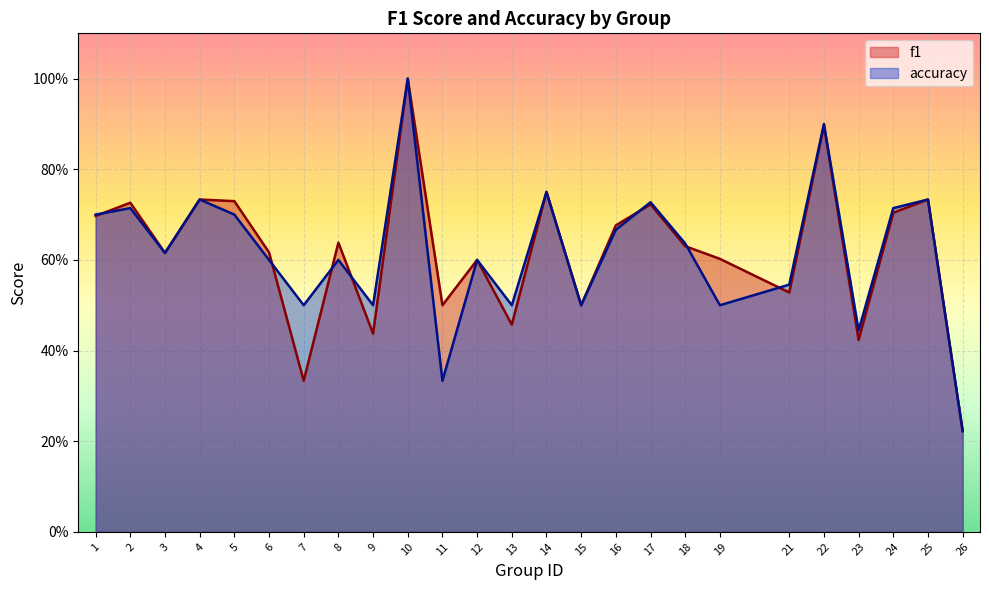

At 2, list the series in order from smallest to largest.

accuracy, f1